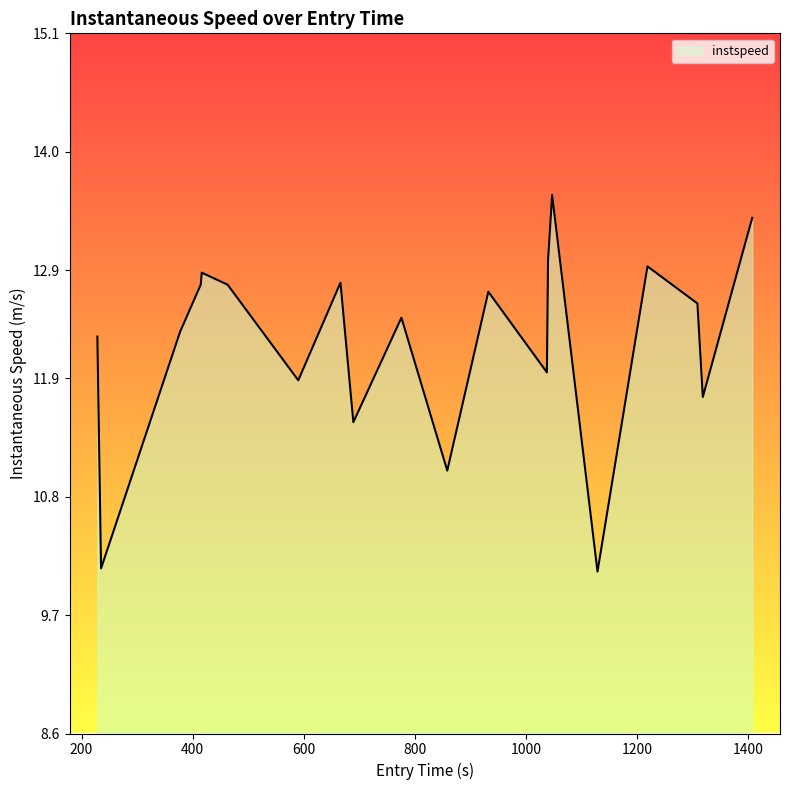

What is the difference between the maximum and minimum values?

3.5